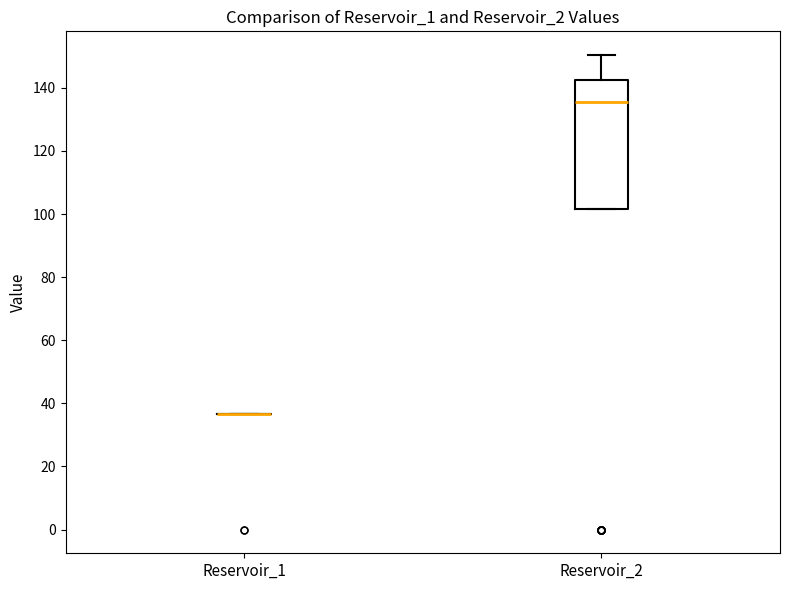

Reading left to right, transcribe this box plot: for each box, give where its median line is, the range the box spans, and where its two whiskers end, as read against the y-axis. The values are not printed on the chart, so give them approximately, as read against the axis.

Reservoir_1: box collapsed to a line at 36, whiskers 36 to 36
Reservoir_2: median 136, box 102 to 142, whiskers 102 to 150